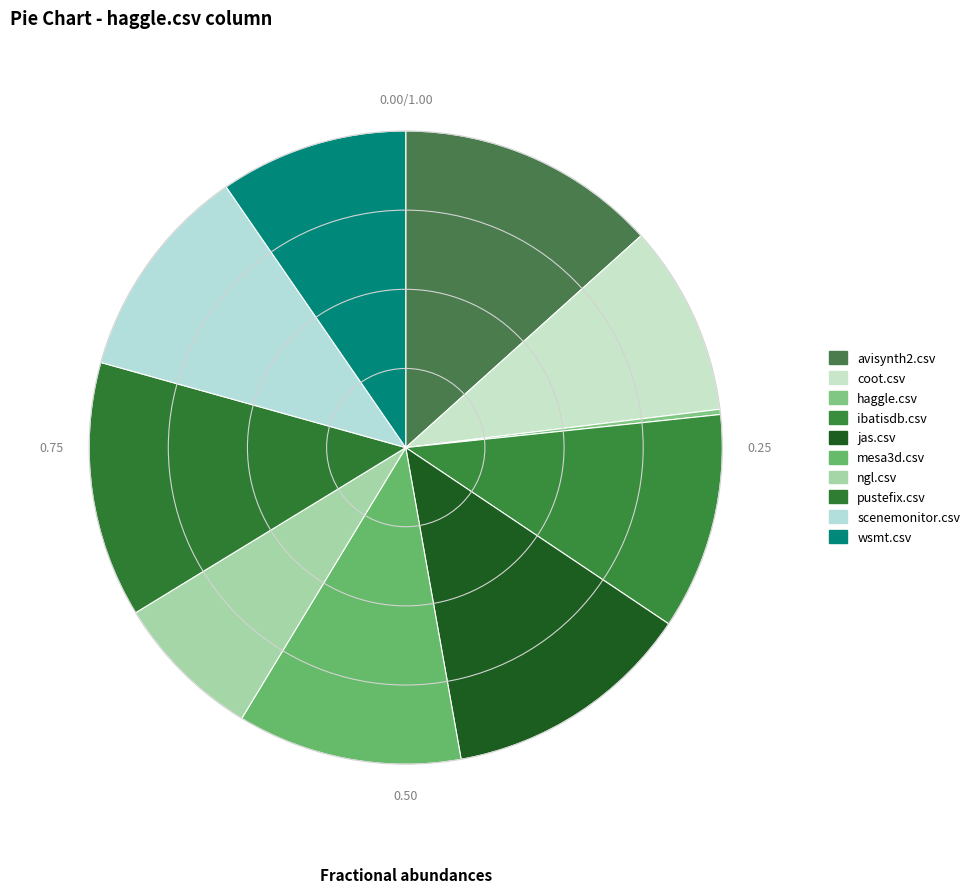

True or false: scenemonitor.csv accounts for 3% of the total.

False